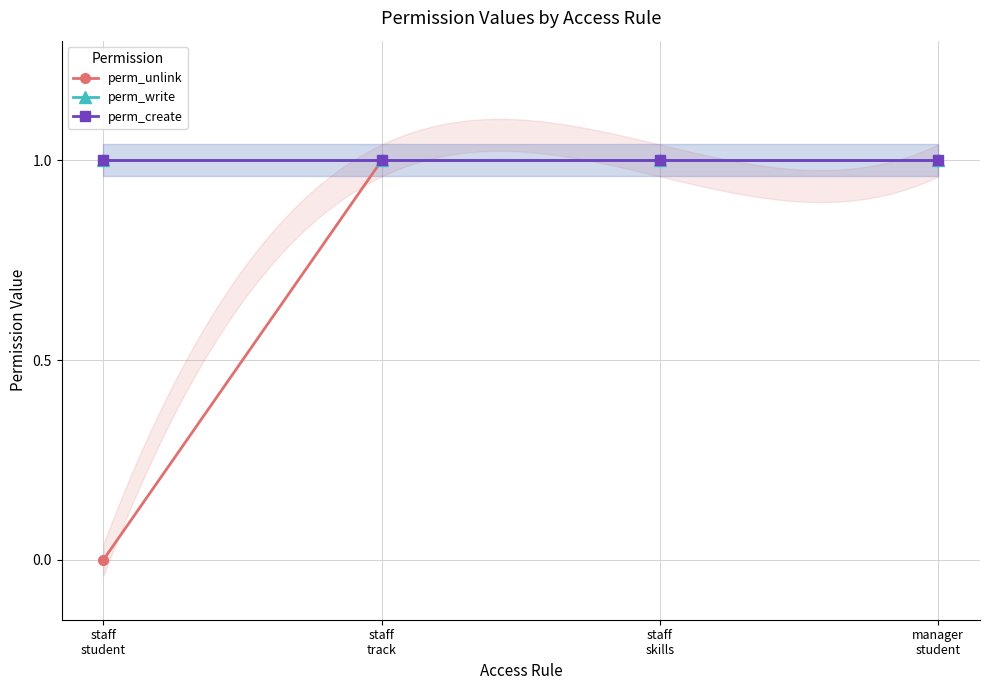

At how many categories does at least one series exceed 0?

4